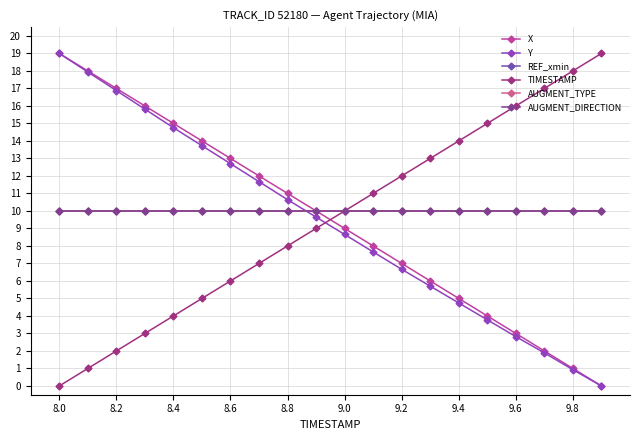

Does the chart have visible grid lines?

Yes